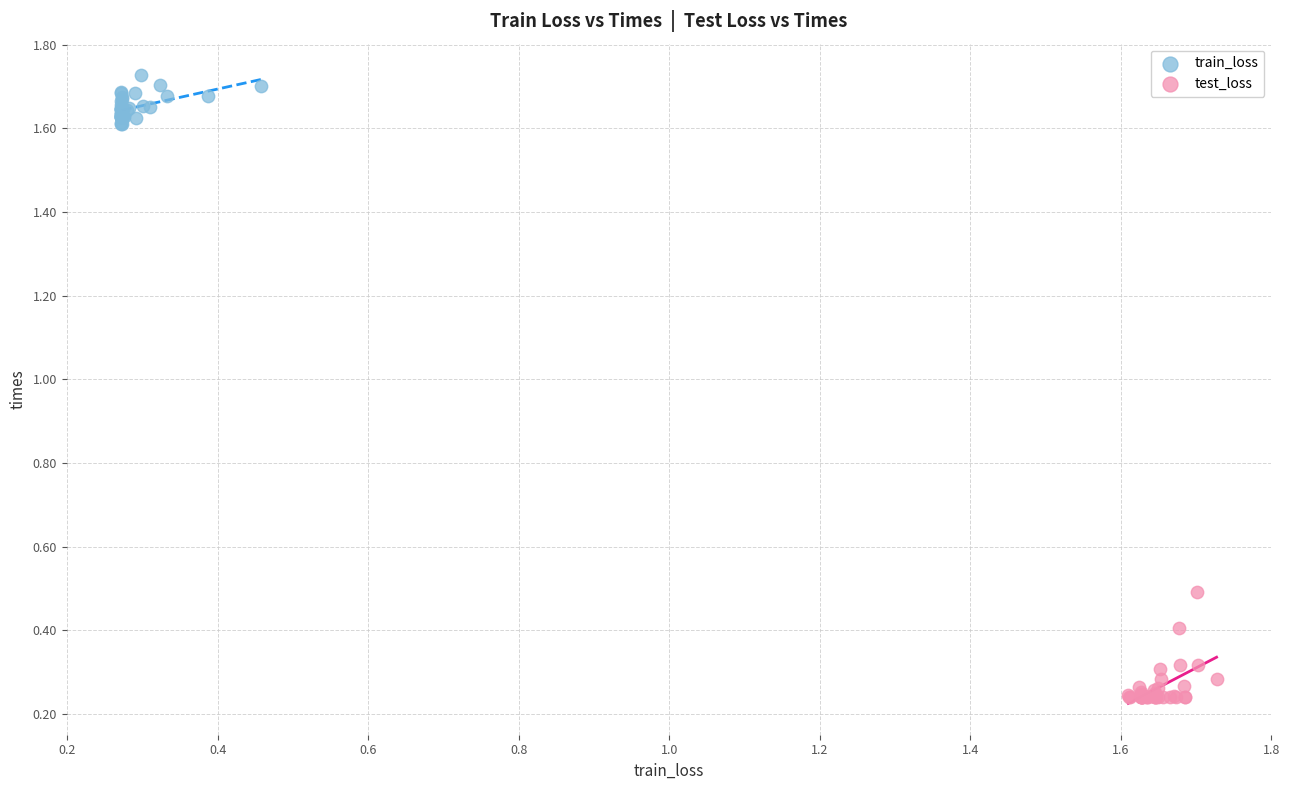

Which series contains the highest Y value?

train_loss